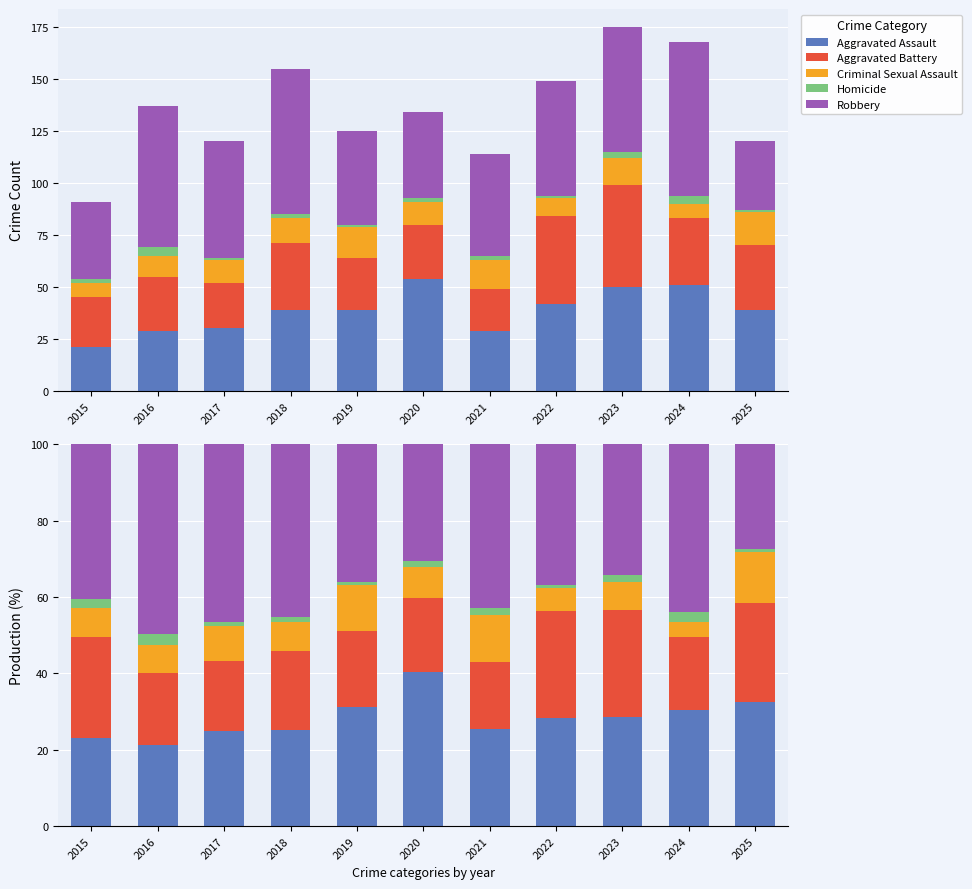

The Homicide series shows 0.8 at 2019. True or false?

True